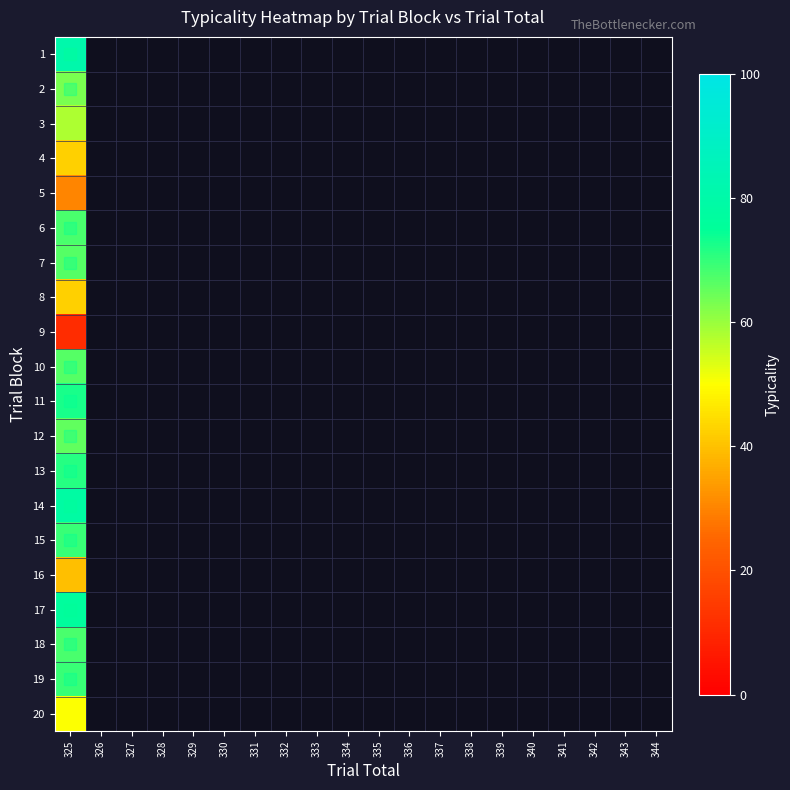

At which label is 1 closest to 81?

325